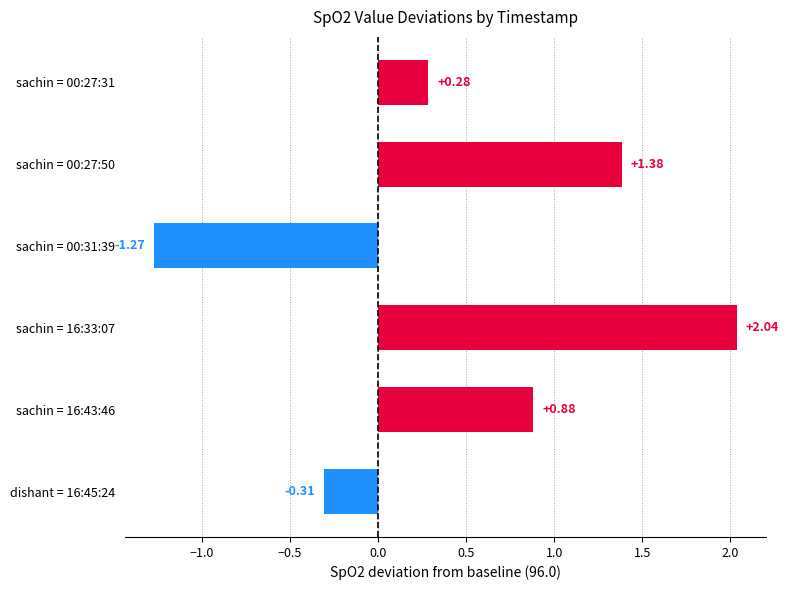

How many bars are there in total?

6